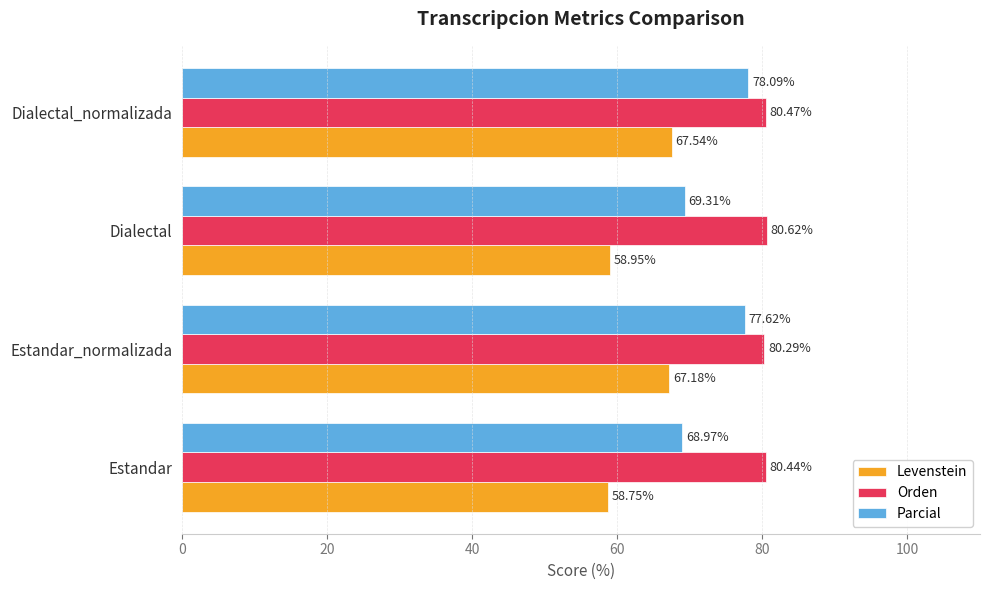

Which series has the largest range (max minus min)?

Parcial